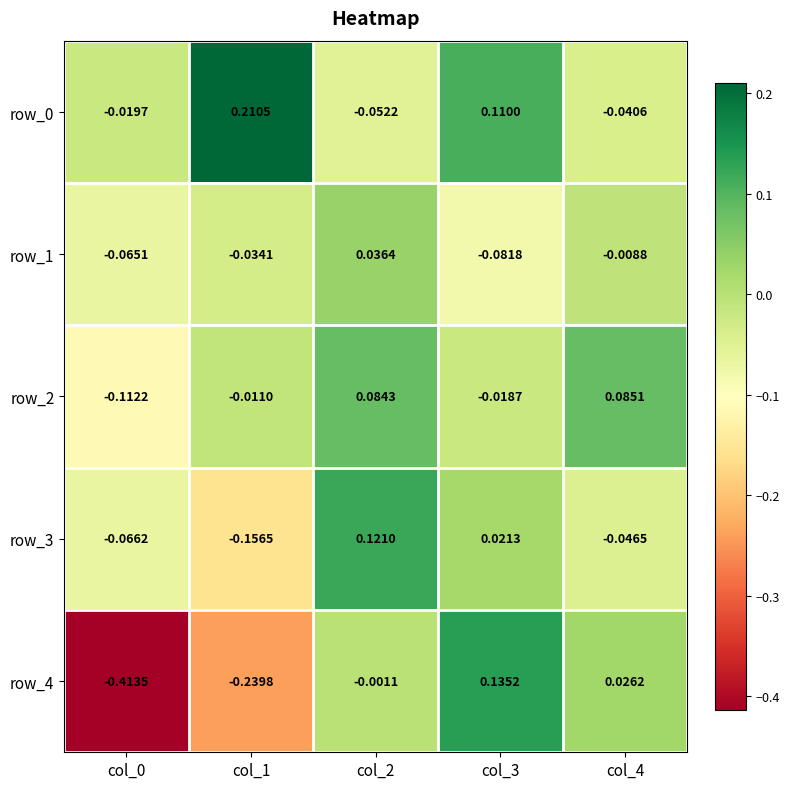

Is the value of row_1 at col_1 greater than the value of row_3 at col_0?

Yes